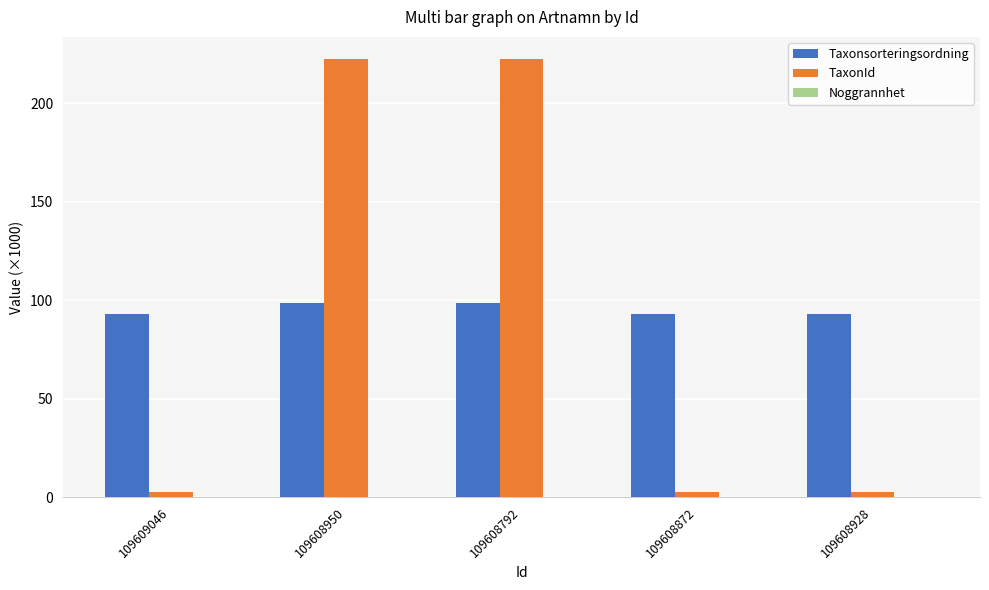

What is the sum of all TaxonId values?

453.0